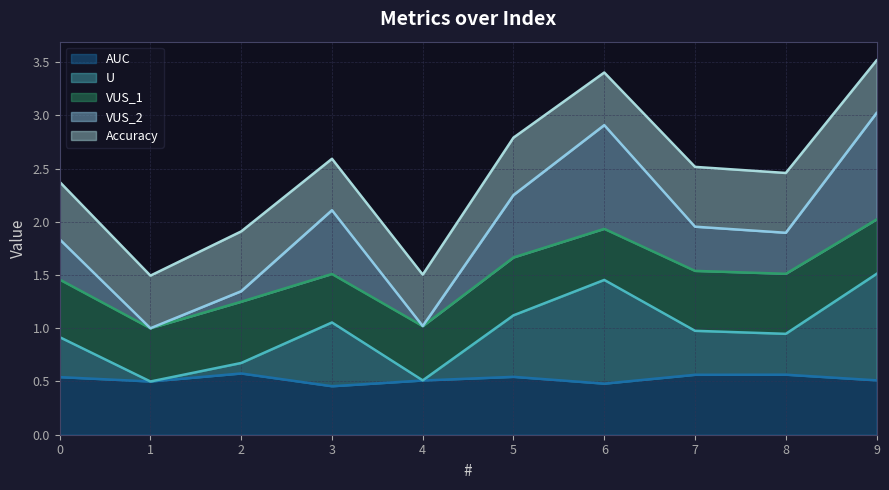

At which category does U reach its first local valley?

1